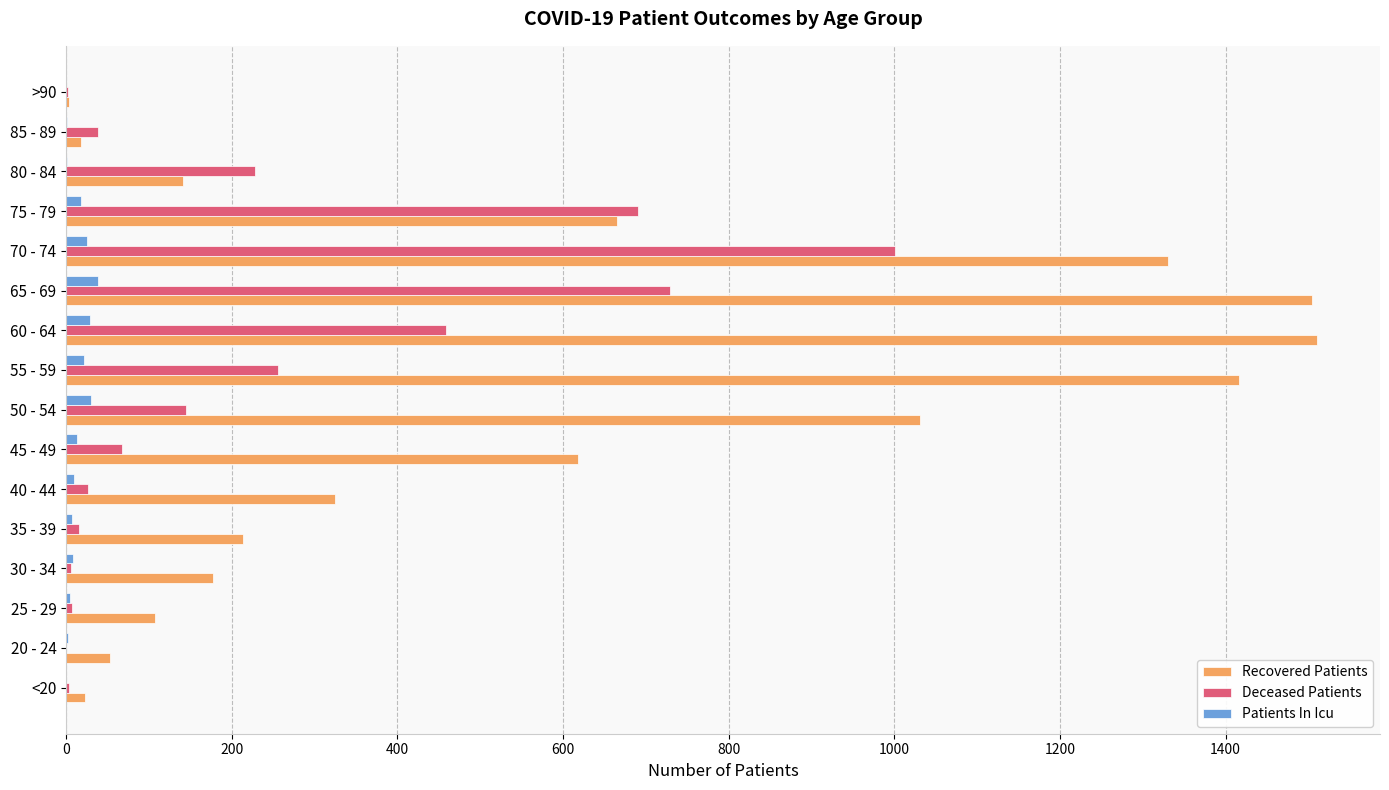

What is the greatest value displayed?

1511